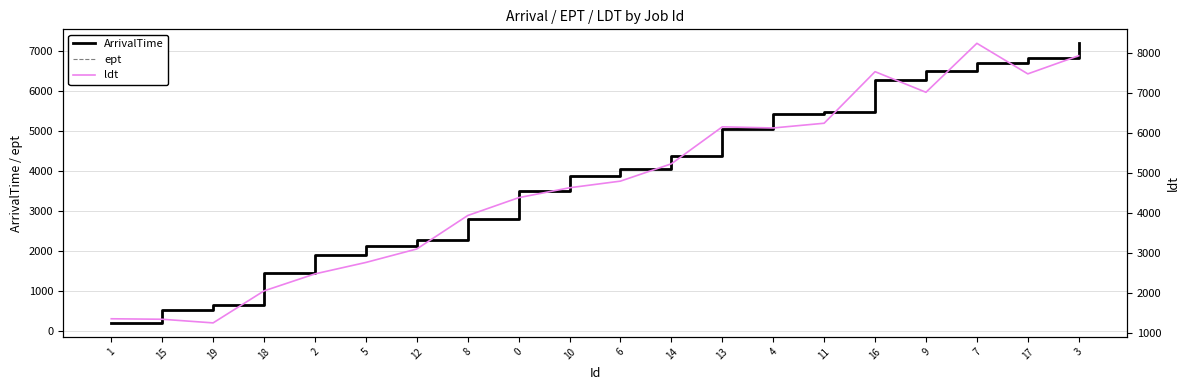

How many data points in ArrivalTime are above 4052?

9